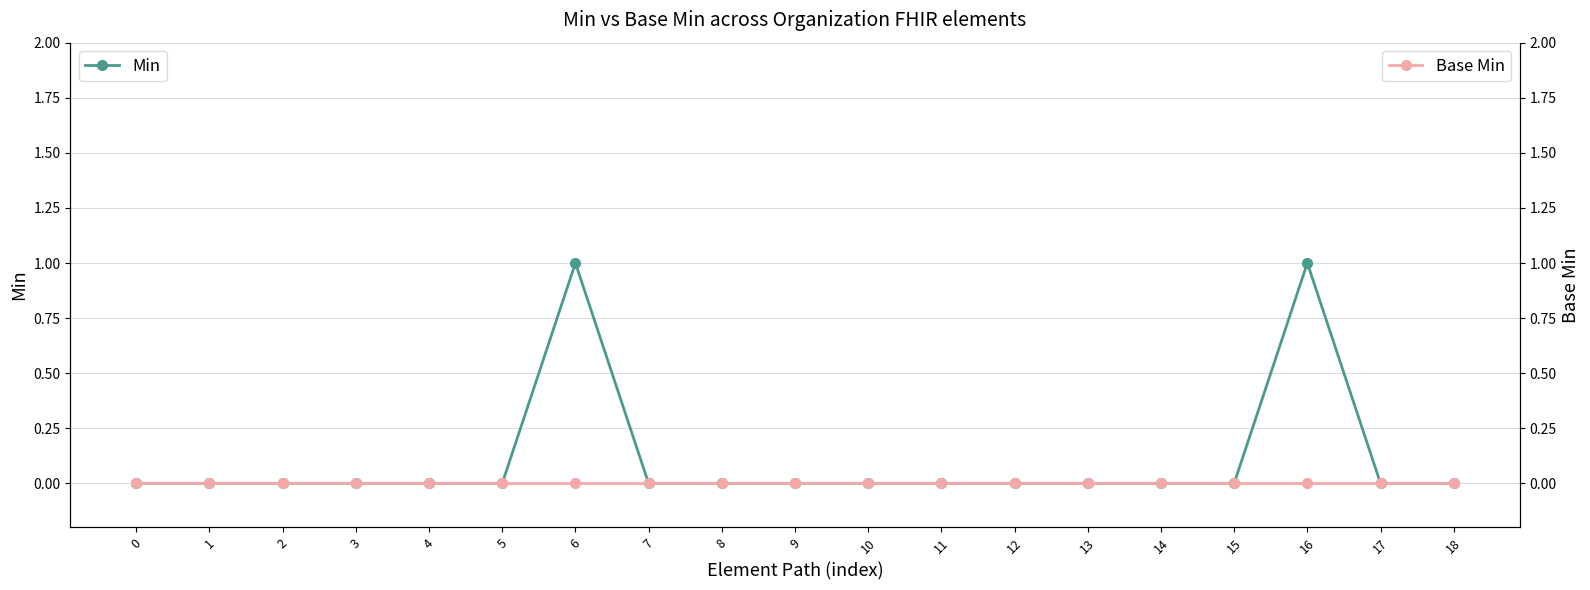

Which series has the largest total across all categories?

Min